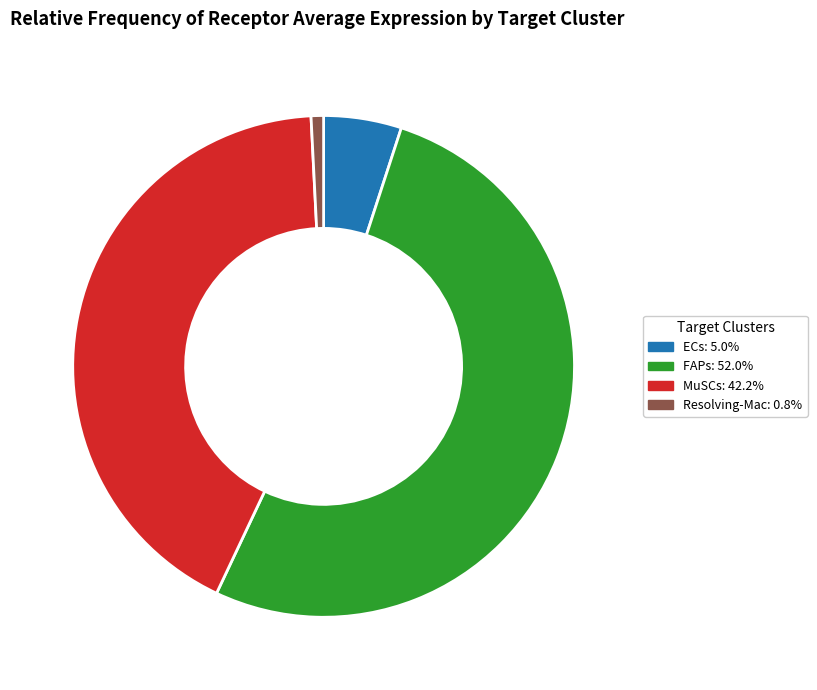

Which has a higher value, FAPs or Resolving-Mac?

FAPs